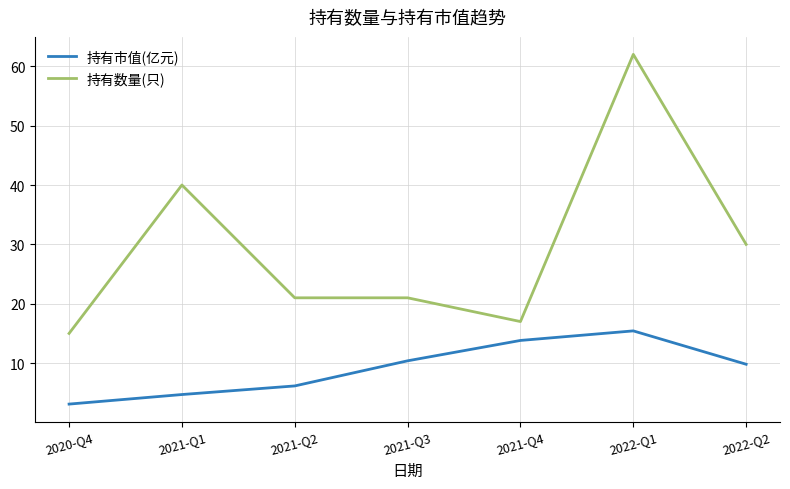

Which series changed the most between 2020-Q4 and 2021-Q4?

持有市值(亿元)